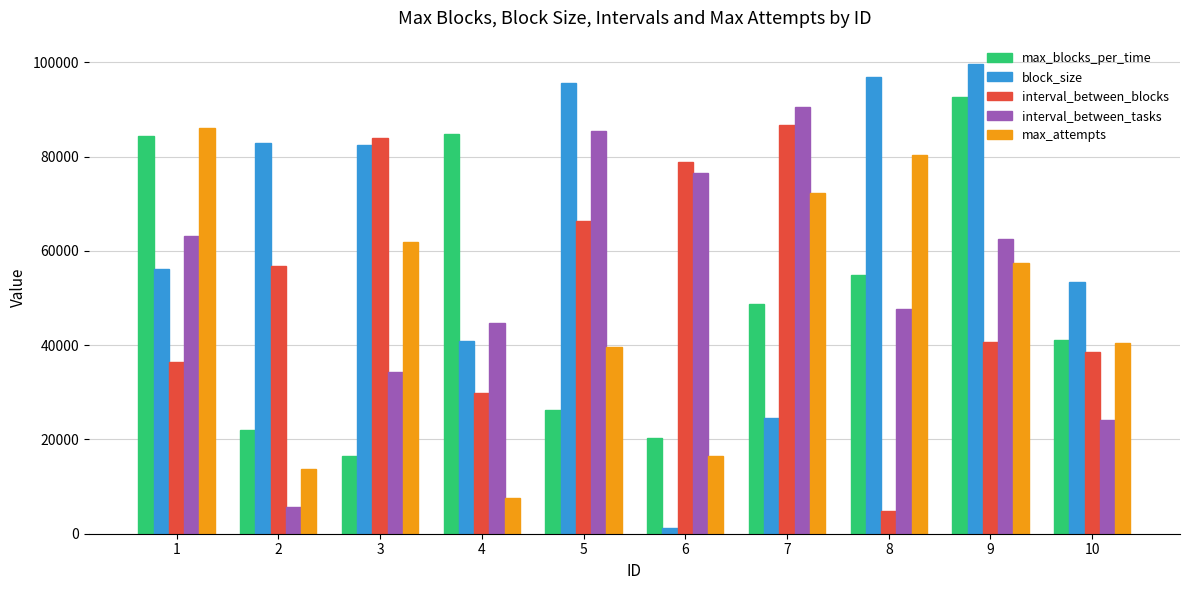

Is the value of max_blocks_per_time at 6 greater than the value of interval_between_blocks at 9?

No